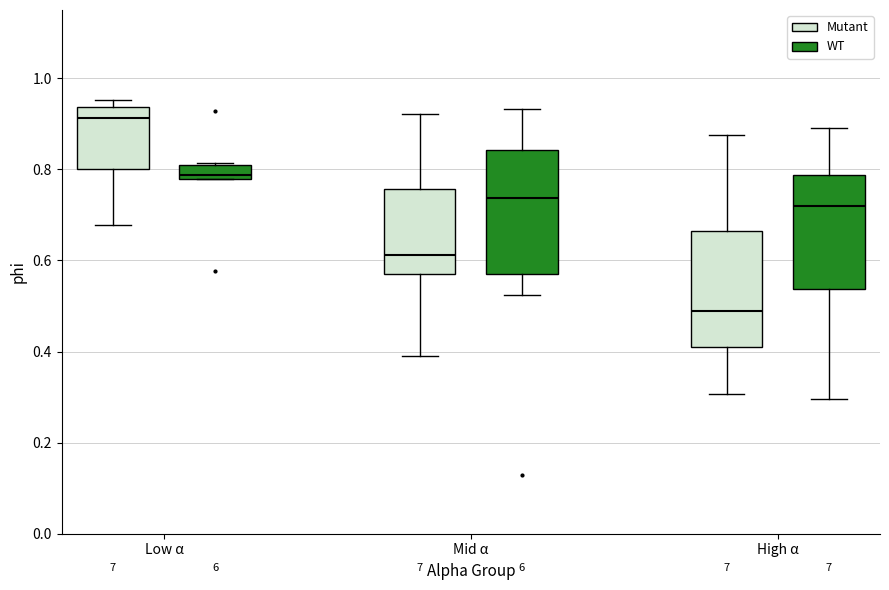

Which box's median line is the lowest?

High α (Mutant)